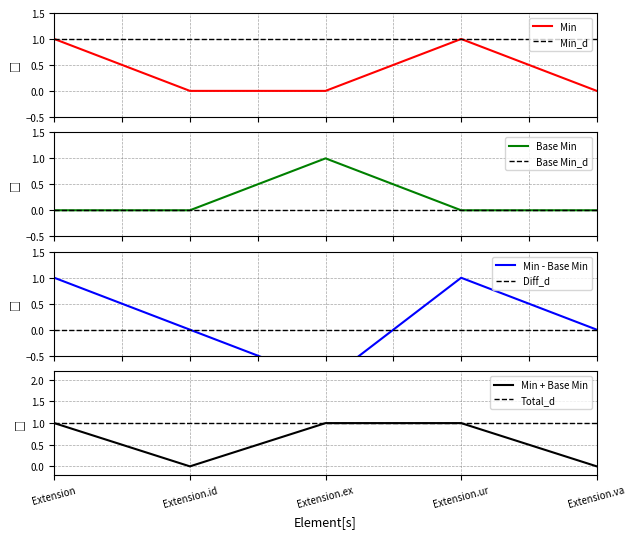

In Min, how many points are higher than both neighbors (excluding endpoints)?

1